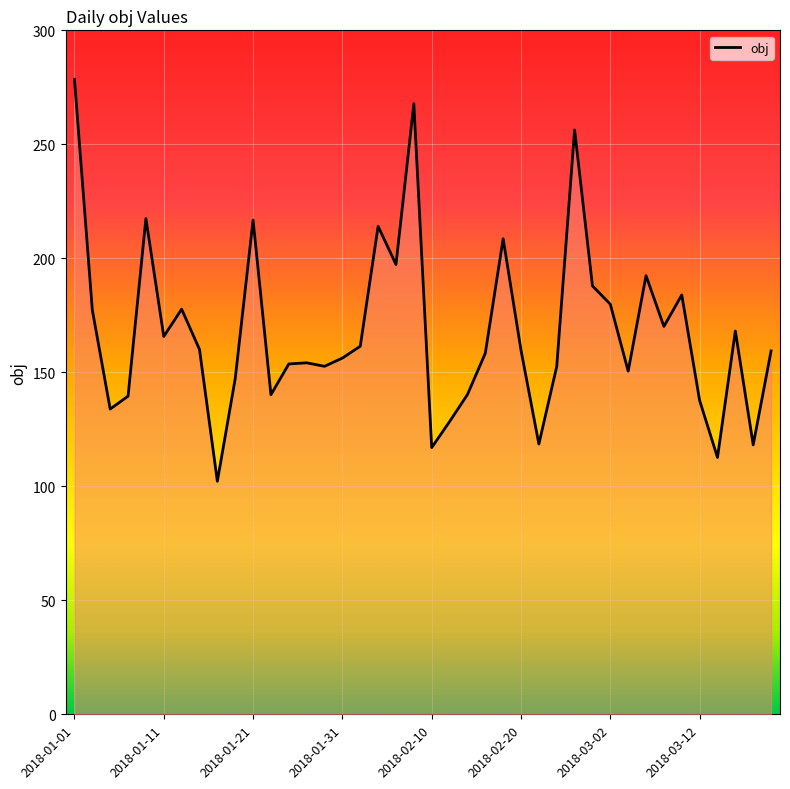

What is the difference between the maximum and minimum values?

176.3